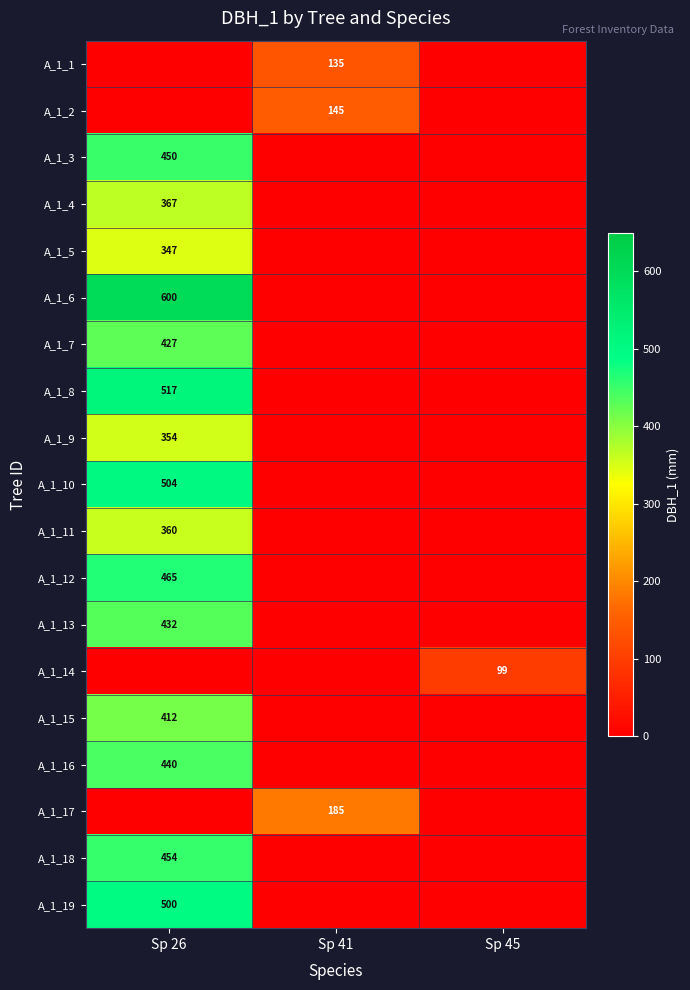

True or false: A_1_4 has a value of 367 at Sp 26.

True